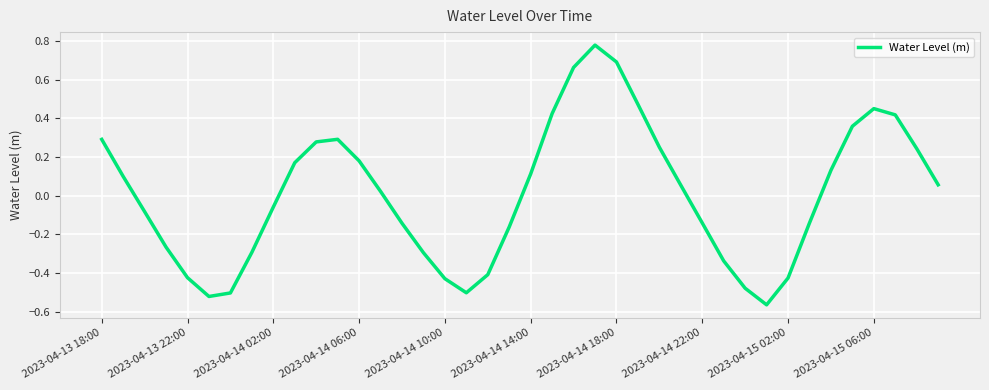

Where does the data first go above 0?

2023-04-13 18:00